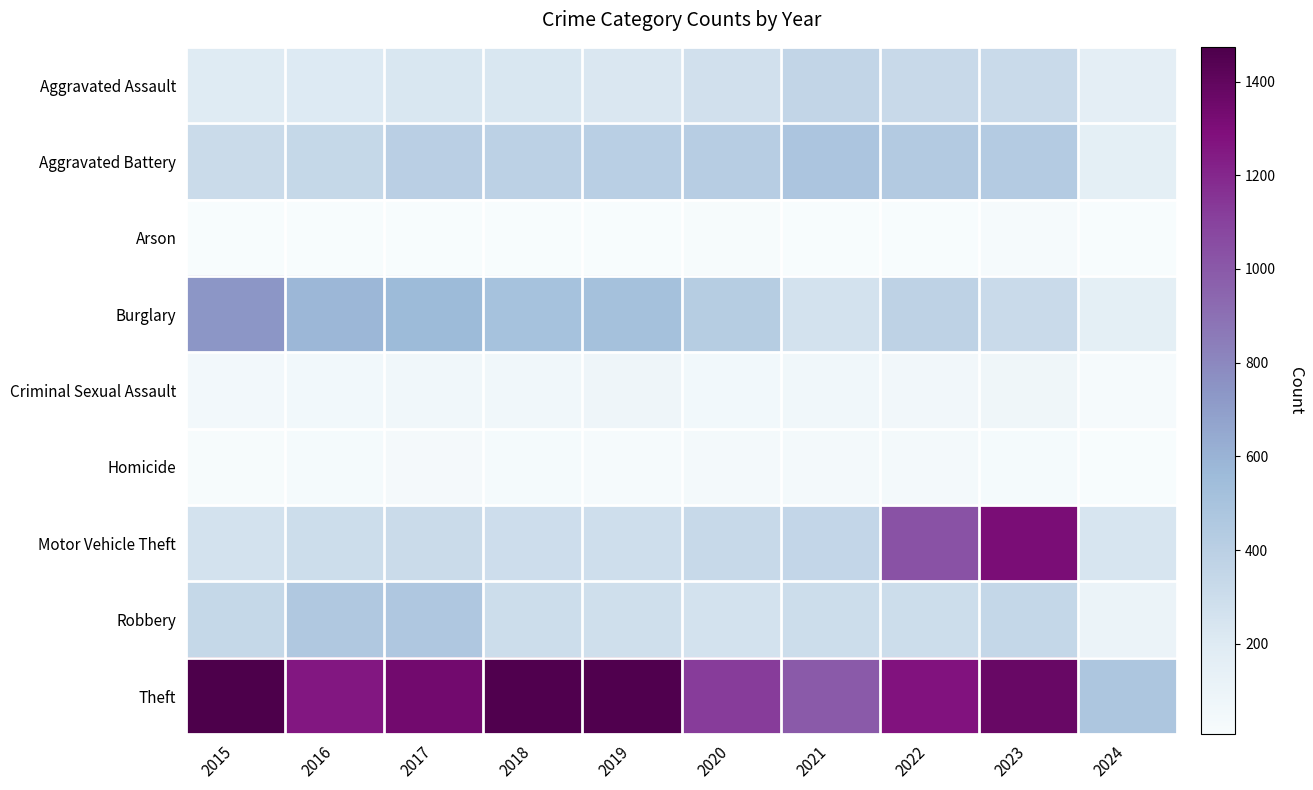

At 2023, list the series in order from smallest to largest.

Arson, Homicide, Criminal Sexual Assault, Burglary, Aggravated Assault, Robbery, Aggravated Battery, Motor Vehicle Theft, Theft